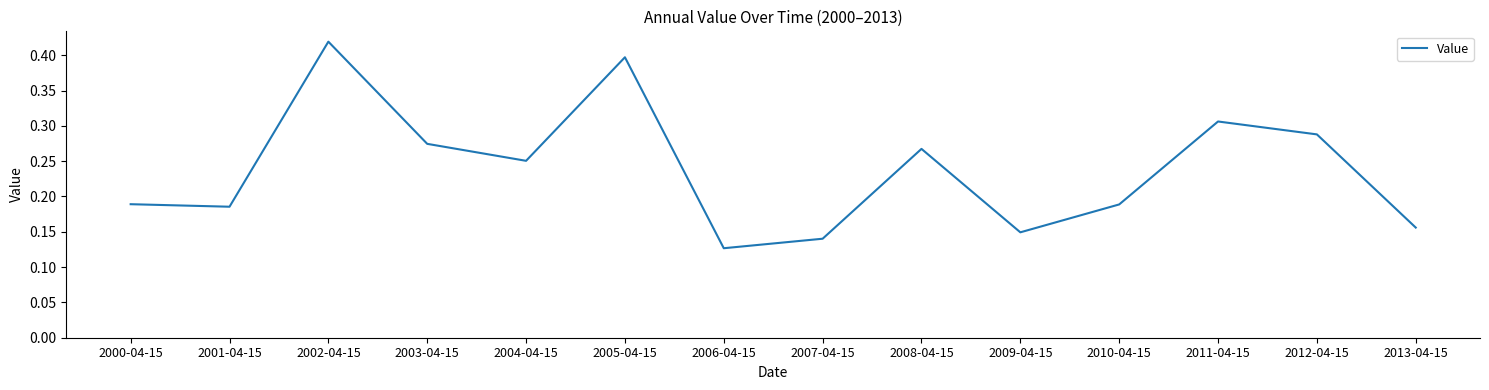

Which category has the lowest value across all series?

2006-04-15